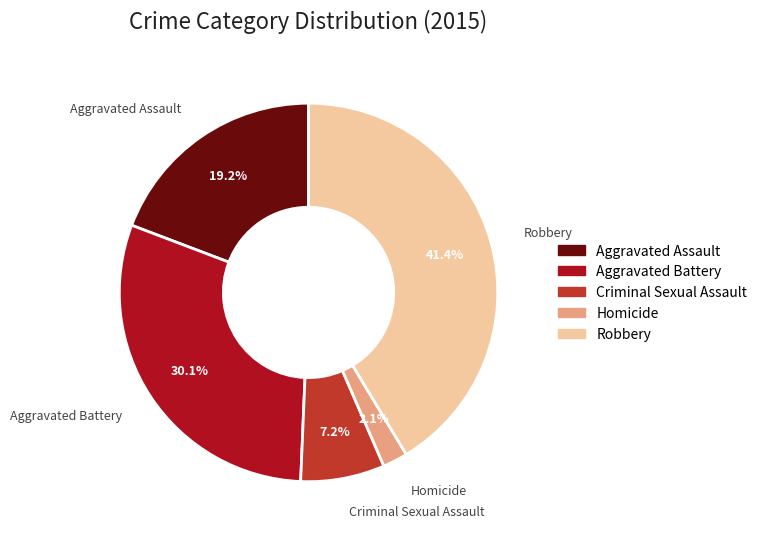

Count the number of slices in the pie.

5